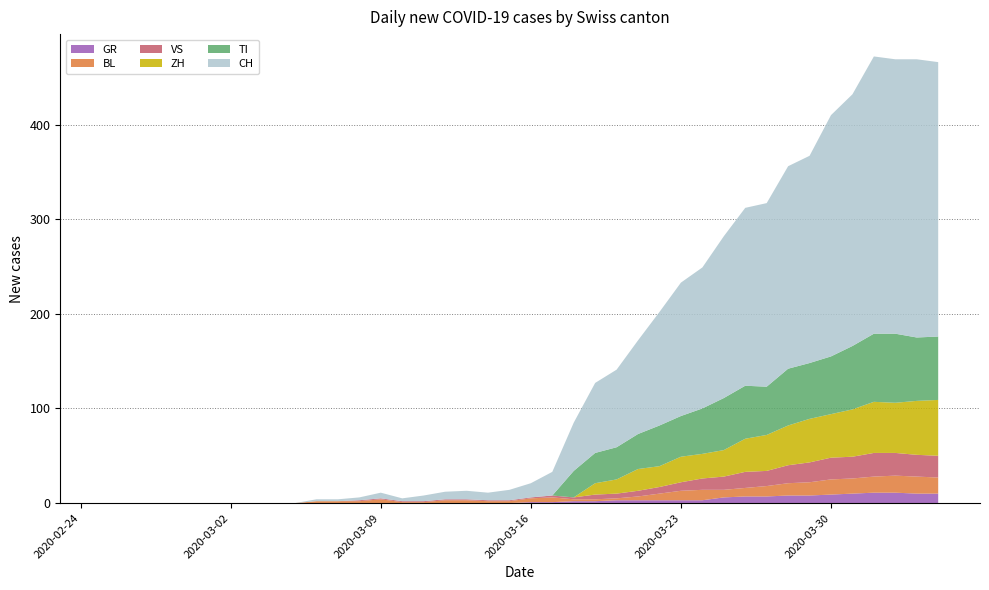

Reading right to left, what are all the values shown in this chart?

CH: 290	294	290	293	266	255	219	214	194	188	171	149	141	120	99	82	74	51	25	15	11	8	9	8	6	3	6	3	2	2	0	0	0	0	0	0	0	0	0	0
GR: 10	10	11	11	10	9	8	8	7	7	6	3	3	3	3	3	2	2	1	1	0	0	0	0	0	0	0	0	0	0	0	0	0	0	0	0	0	0	0	0
TI: 67	67	73	72	67	61	59	60	51	56	55	48	43	43	37	34	32	28	0	0	0	0	0	0	0	0	0	0	0	0	0	0	0	0	0	0	0	0	0	0
VS: 23	23	24	25	23	23	21	19	16	17	14	12	9	7	6	5	5	2	2	1	1	1	1	1	1	1	1	1	0	0	0	0	0	0	0	0	0	0	0	0
BL: 17	18	18	17	16	16	14	13	11	9	8	11	10	7	4	2	2	2	5	4	2	2	3	3	1	1	4	2	2	2	0	0	0	0	0	0	0	0	0	0
ZH: 59	57	53	54	50	46	46	42	38	35	28	26	27	22	23	15	12	0	0	0	0	0	0	0	0	0	0	0	0	0	0	0	0	0	0	0	0	0	0	0